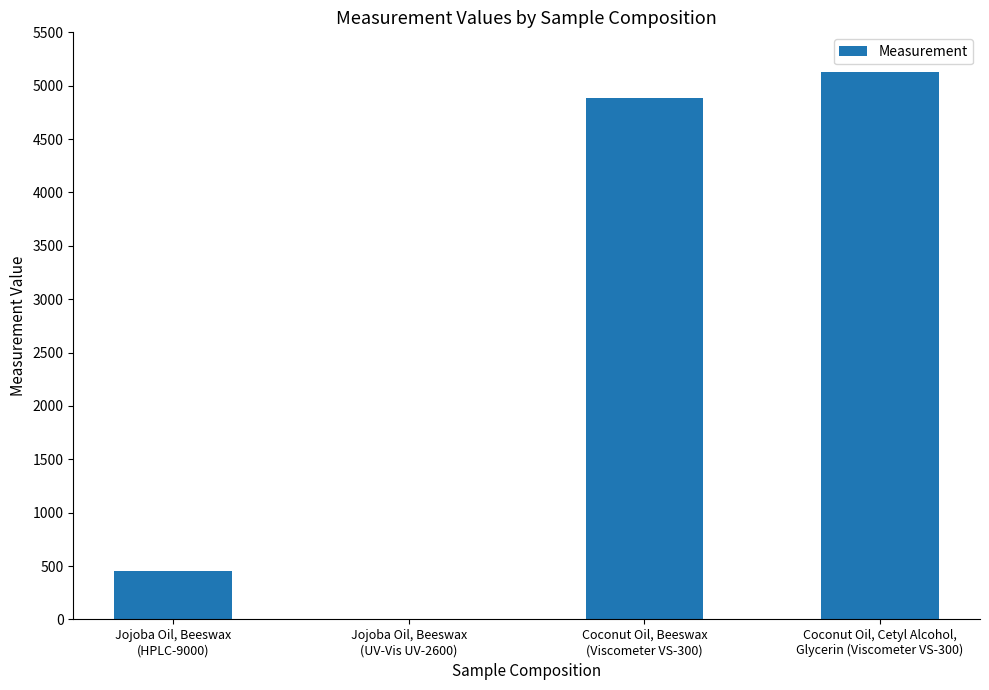

Where does the data first go above 4886?

Coconut Oil, Beeswax
(Viscometer VS-300)